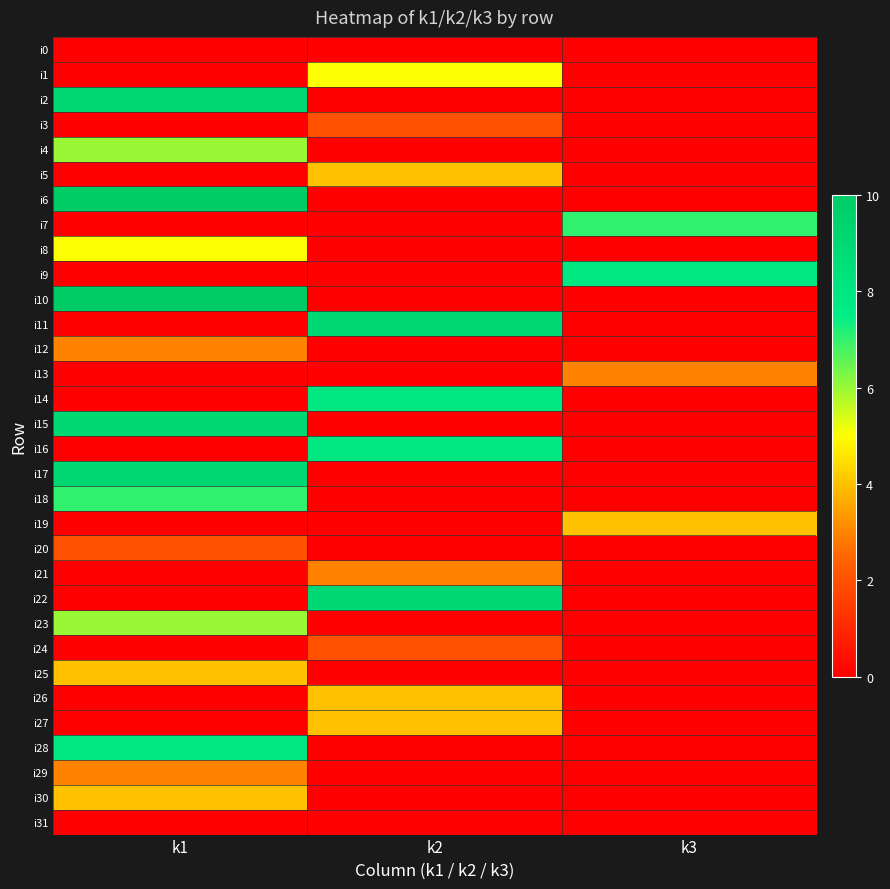

Which series changed the most between k1 and k2?

i6